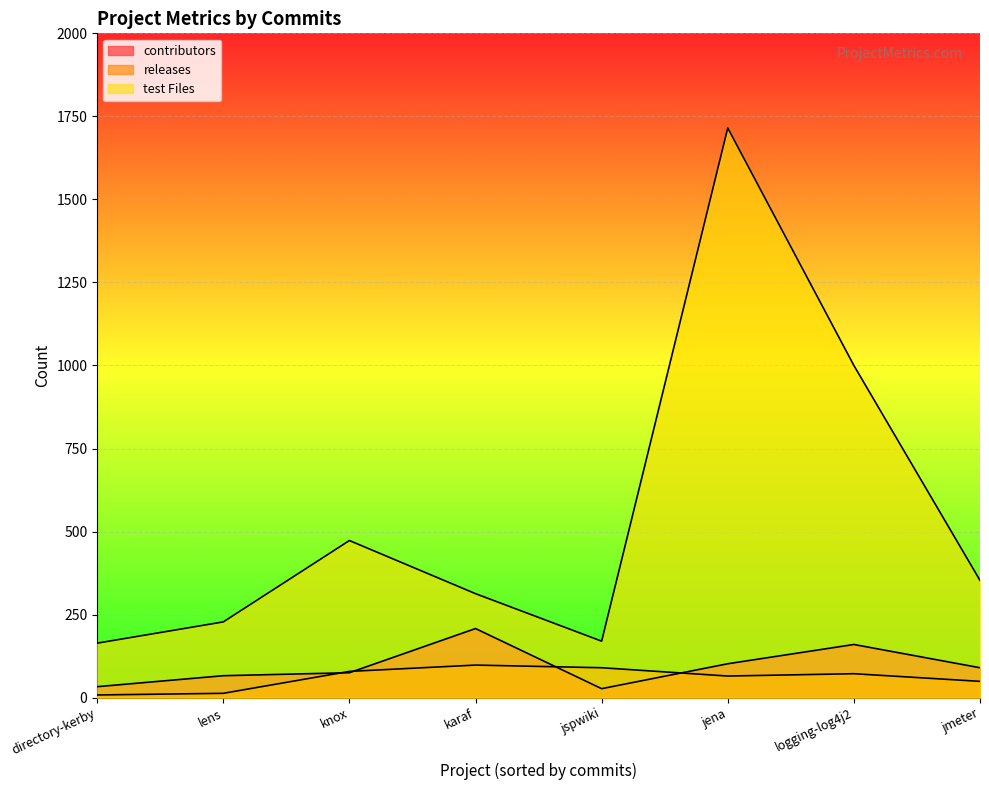

How many lines are shown in the chart?

3